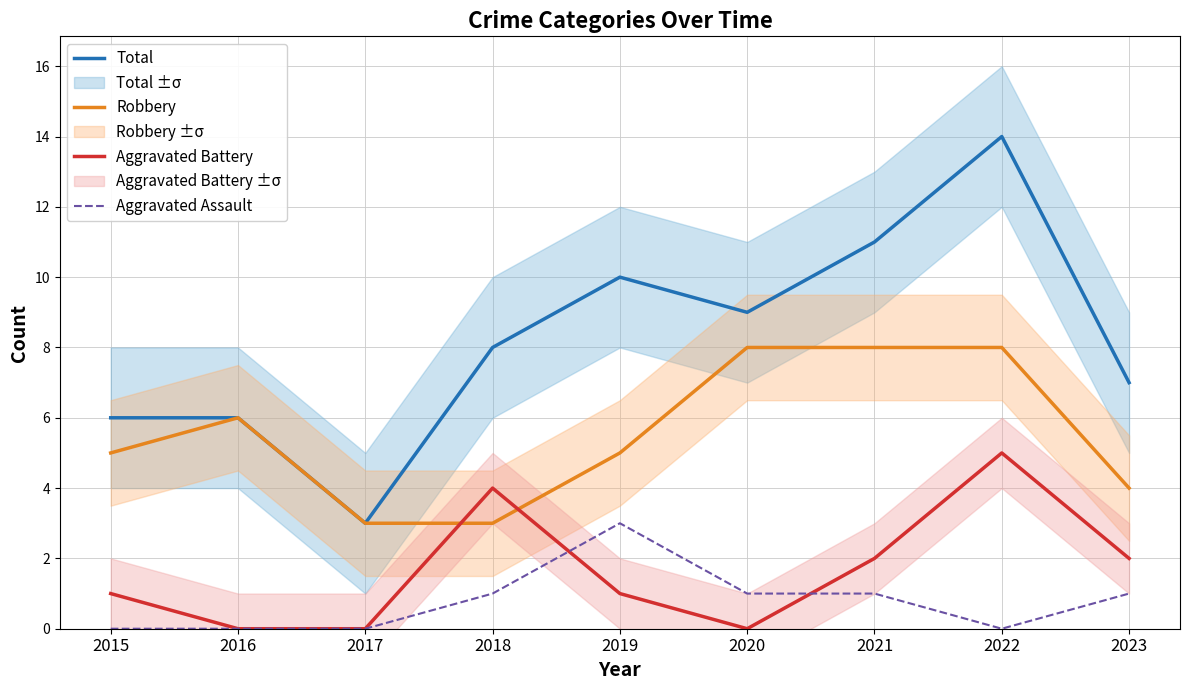

List the labels in order of Aggravated Battery value, largest first.

2022, 2018, 2021, 2023, 2015, 2019, 2016, 2017, 2020